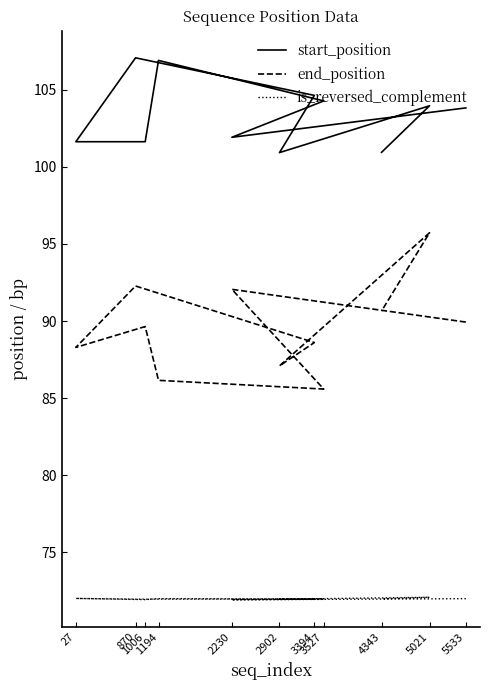

True or false: is_reversed_complement has a value of 128.1 at 2902.

False